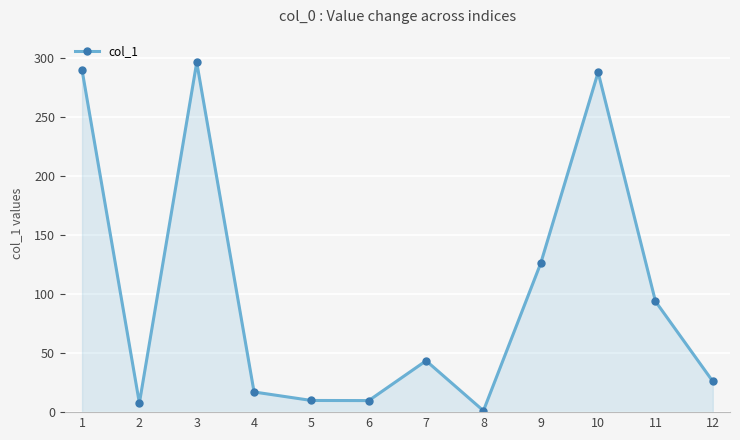

What is the sum of all values?

1211.1